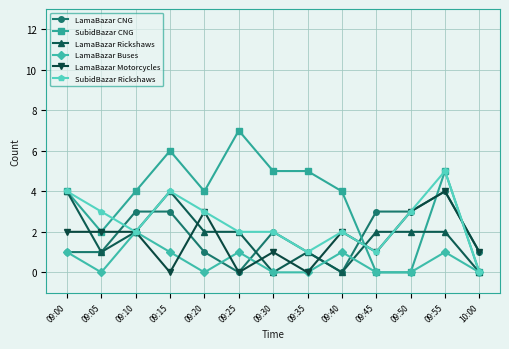

Which series has the largest total across all categories?

SubidBazar CNG